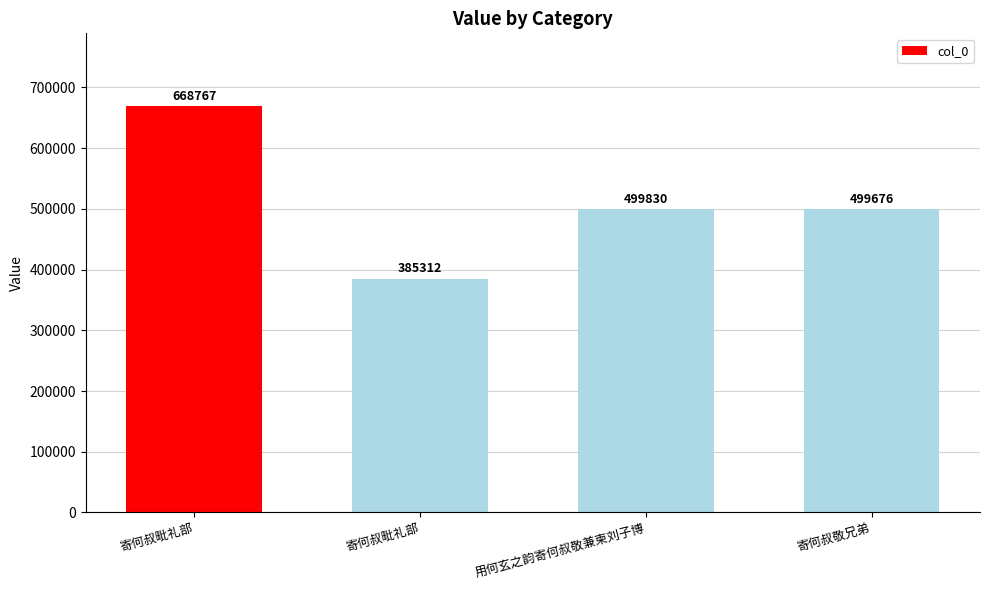

List the labels in order of value, smallest first.

寄何叔毗礼部, 寄何叔敬兄弟, 用何玄之韵寄何叔敬兼柬刘子博, 寄何叔毗礼部